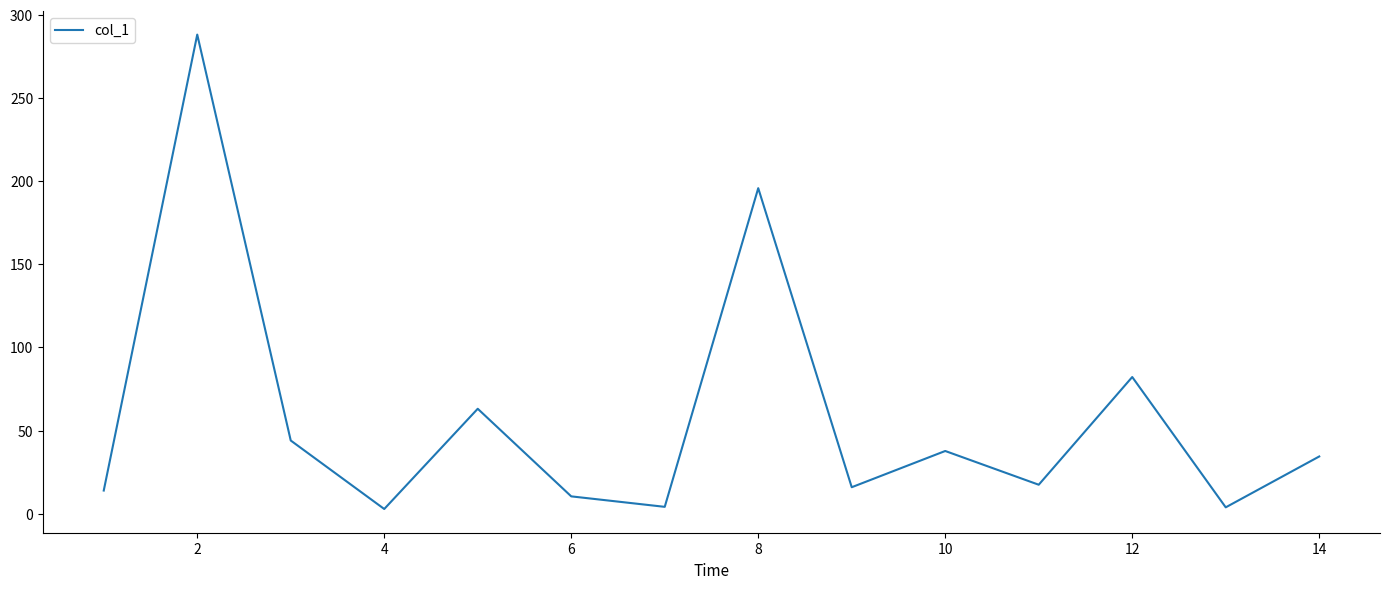

What is the greatest value displayed?

288.2